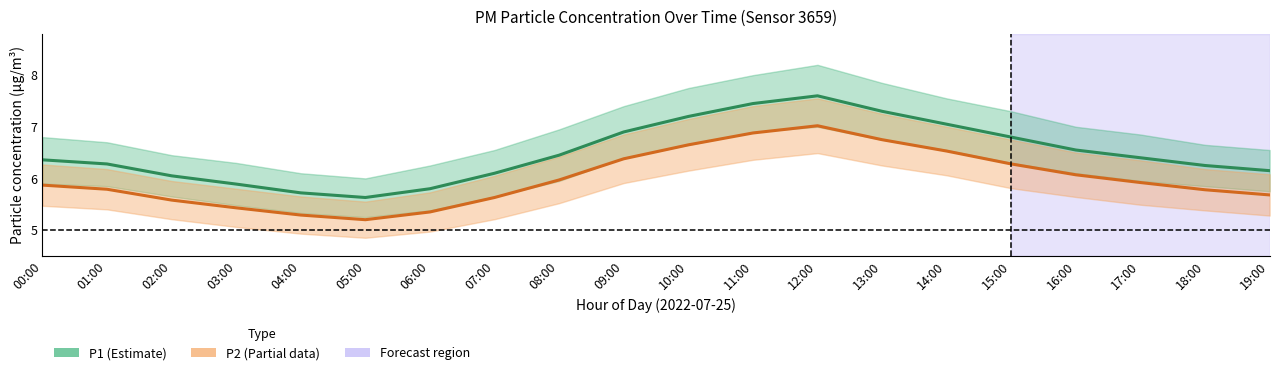

How many values in the P1 series are below 6?

4